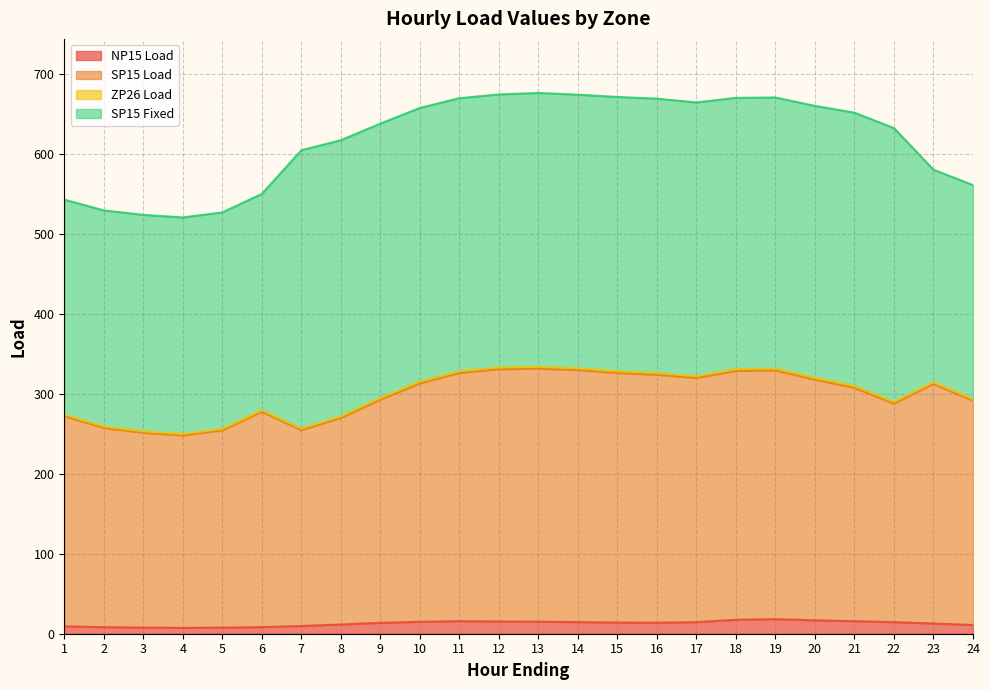

True or false: SP15 Load and NP15 Load intersect in this chart.

False